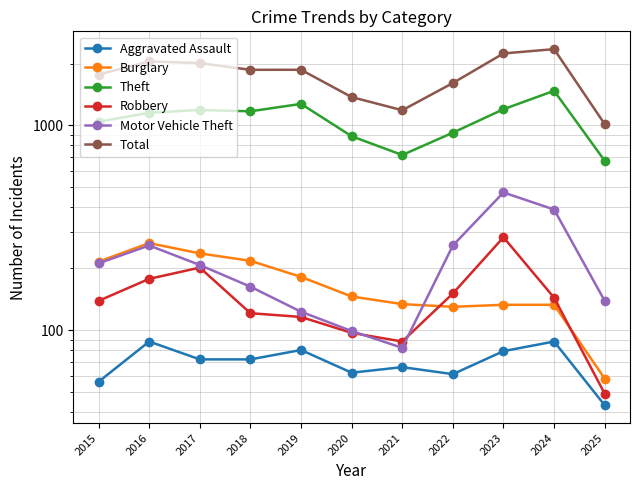

What is the total value across all series at 2020?

2661